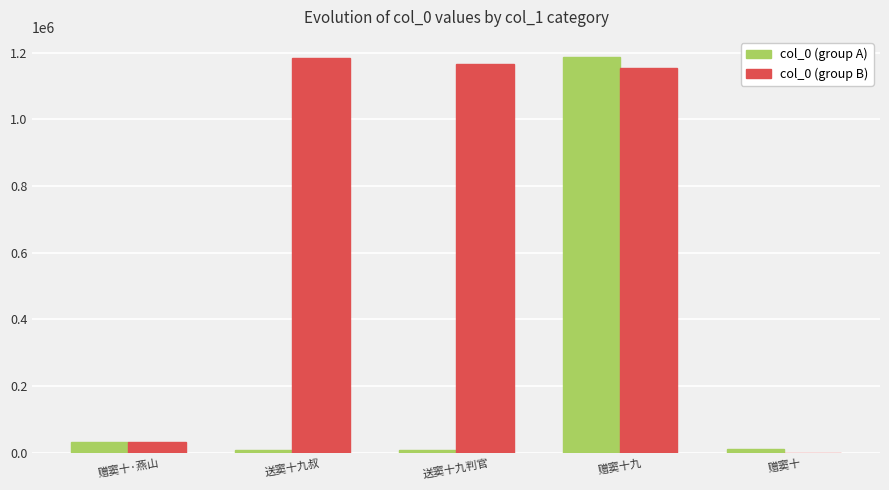

True or false: col_0 (group B) has a value of 0 at 赠窦十.

True